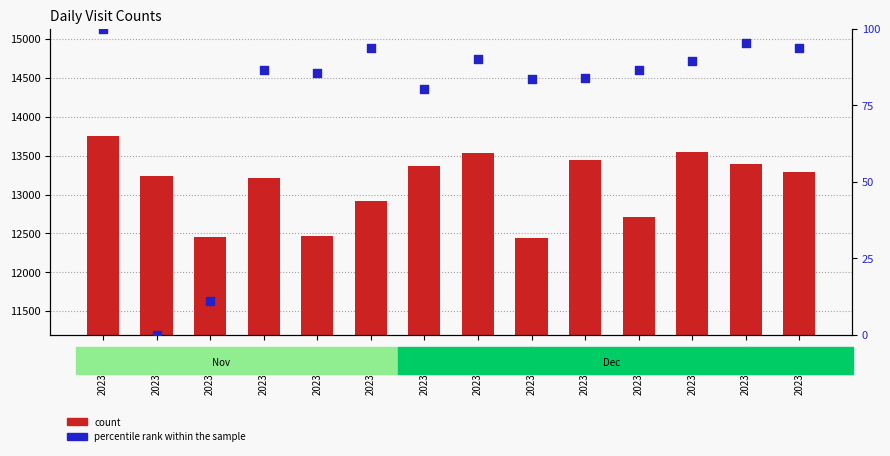

Which series has the largest total across all categories?

count (col_1)